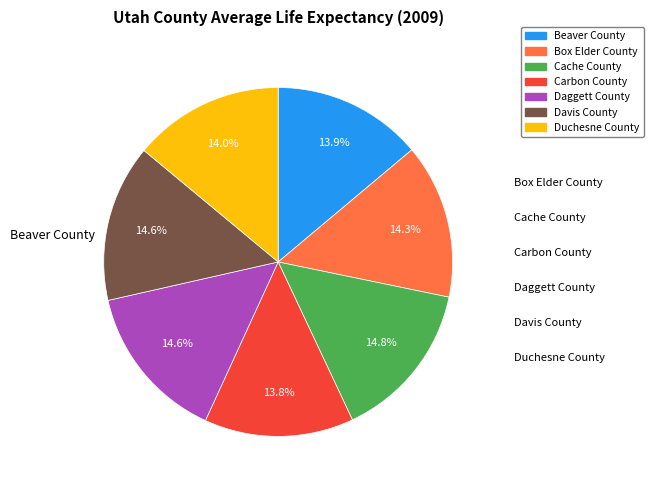

Is it true that Beaver County is 22% of the pie?

False